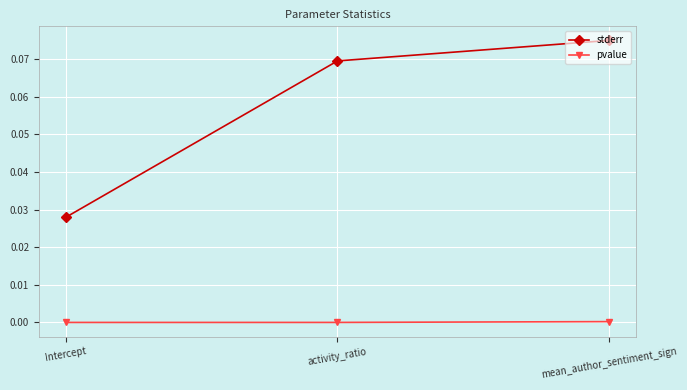

How many distinct data groups are displayed?

2